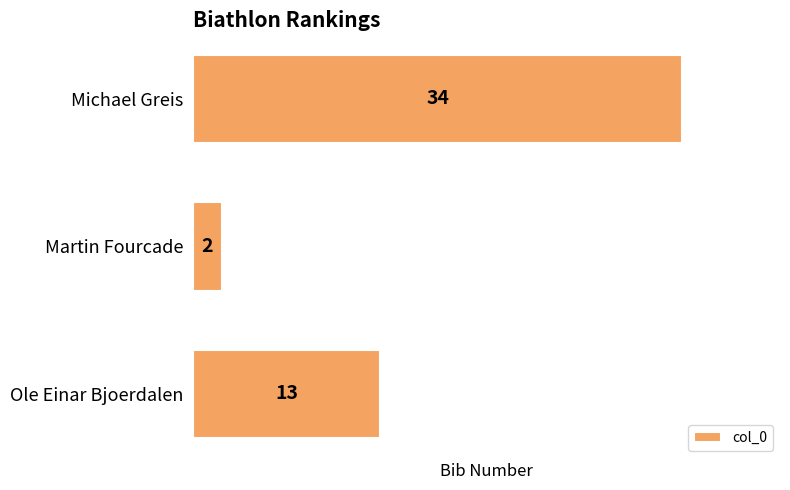

What is the difference between the maximum and minimum values?

32